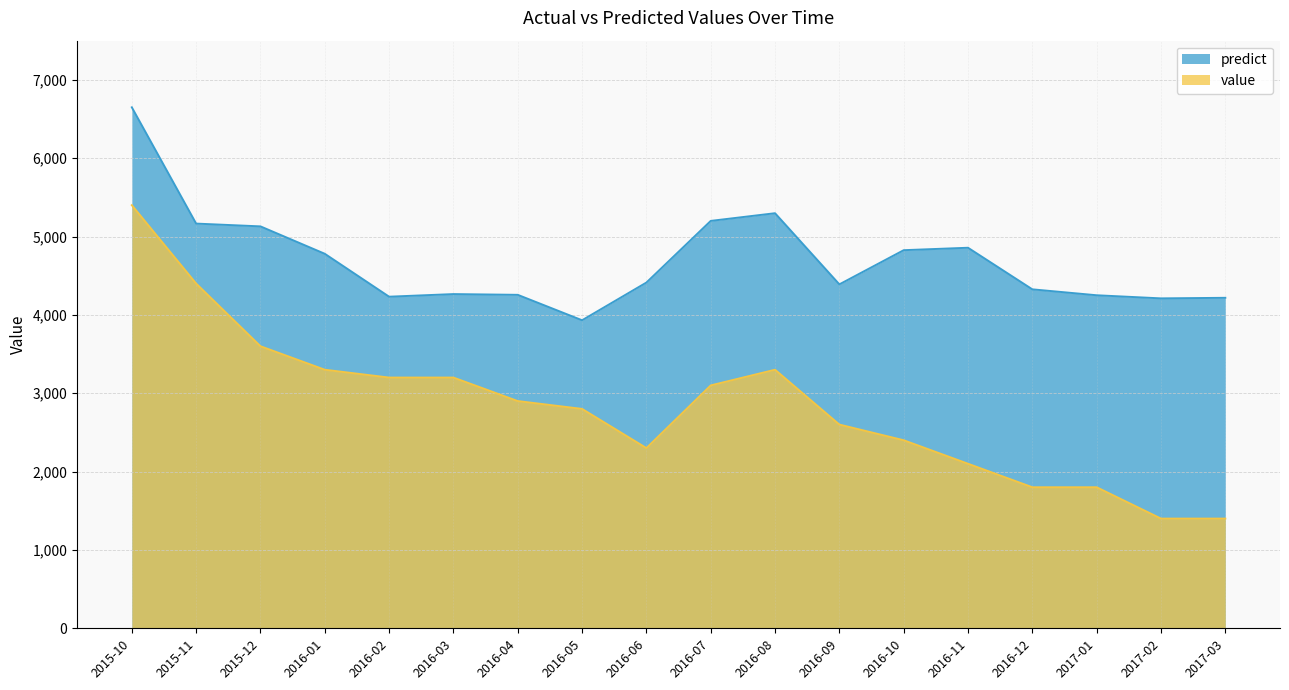

What is the label of the 5th point from the left?

2016-02